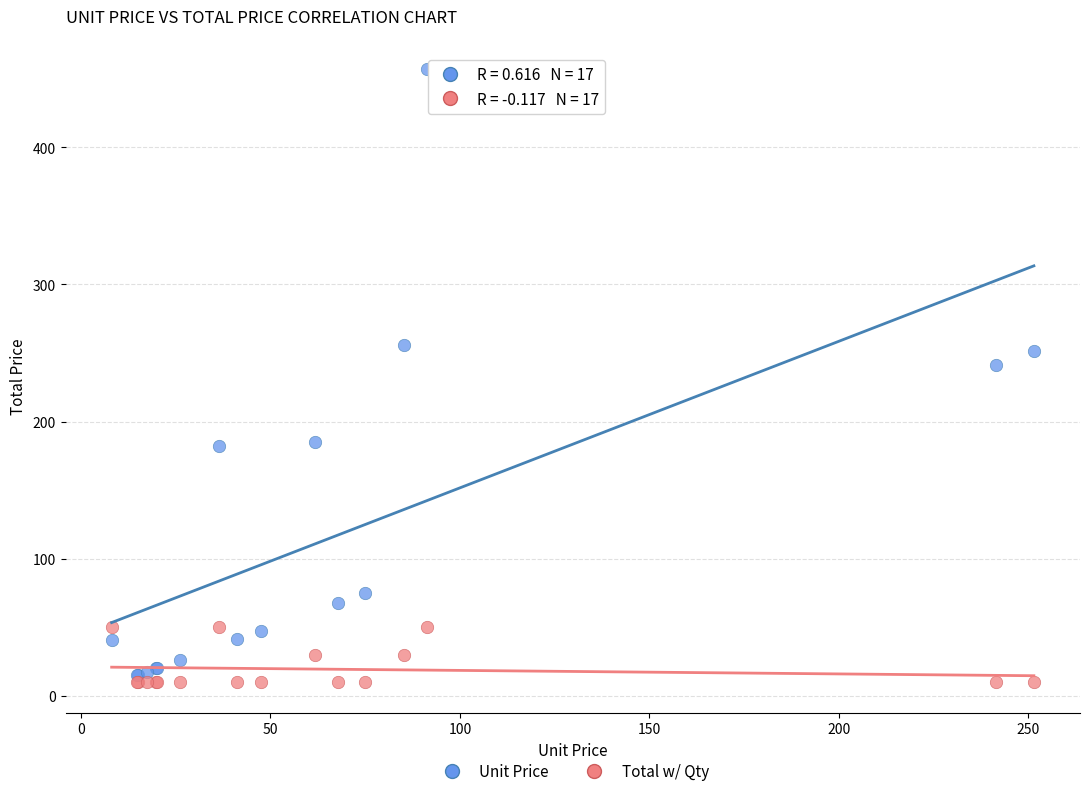

Which series has the largest Y range (max minus min)?

Unit Price